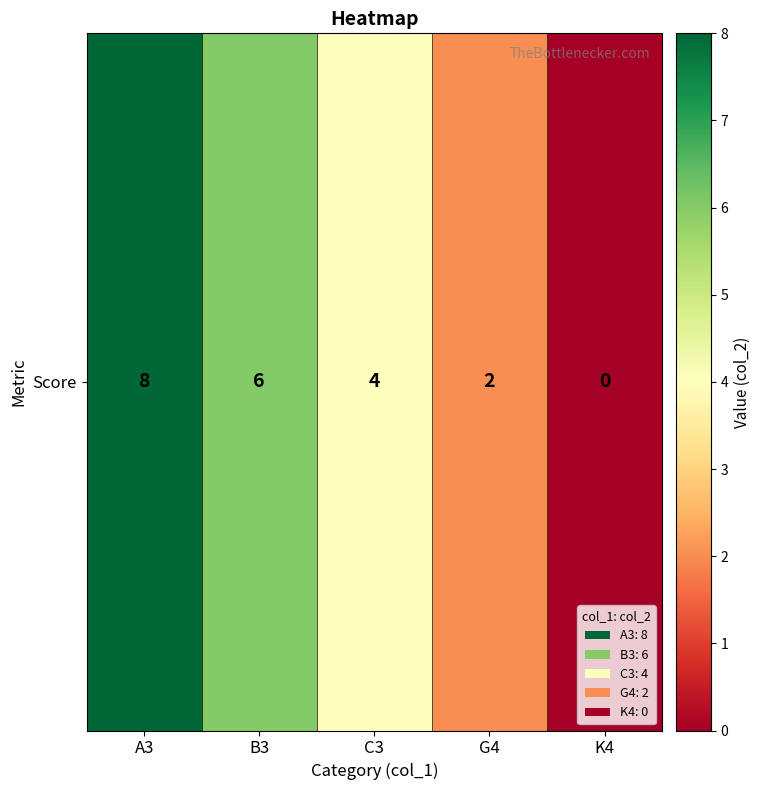

Rank the categories by value from highest to lowest.

A3, B3, C3, G4, K4